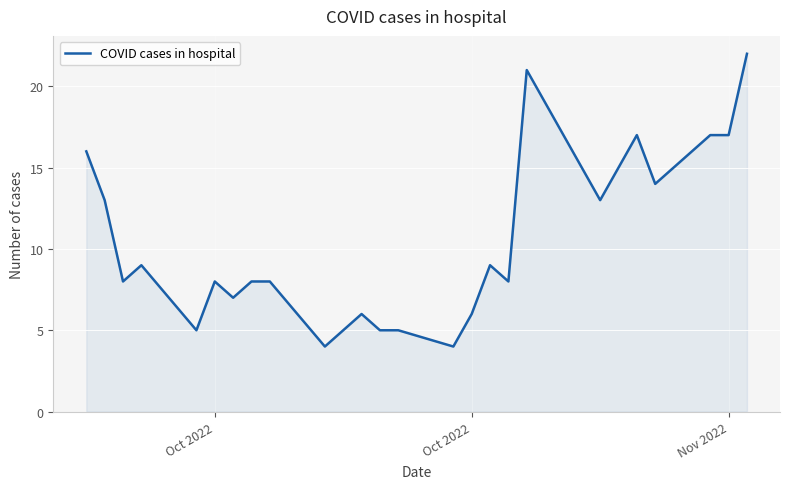

What is the sum of all values?

270